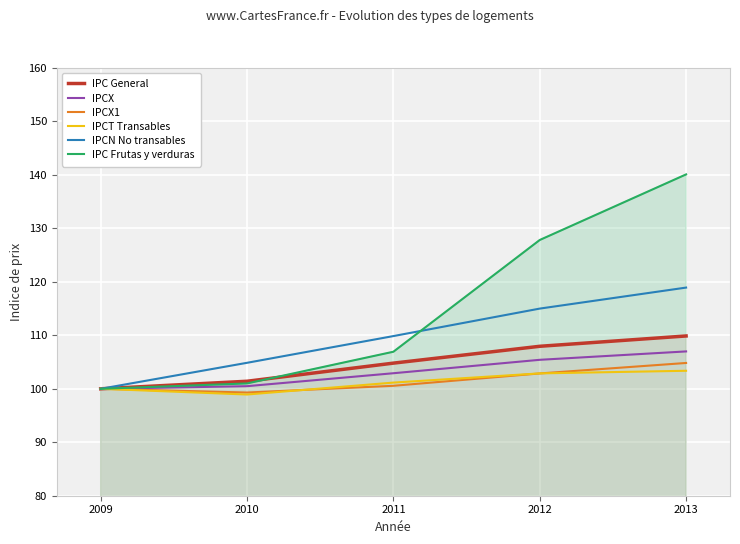

How many data points in IPCT Transables are less than 101?

2